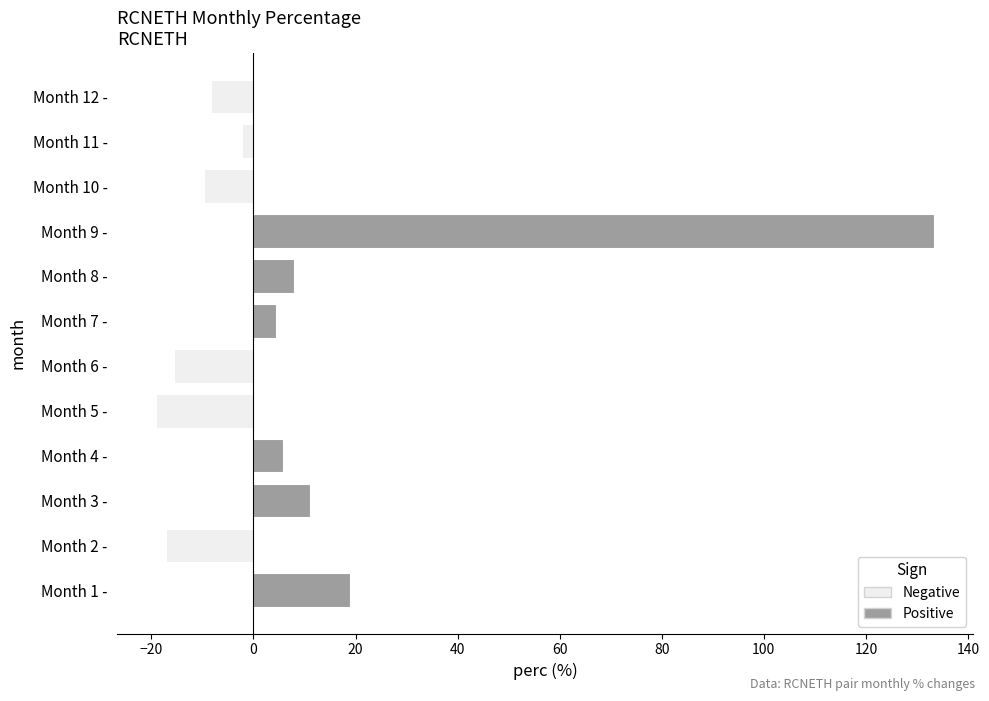

How many bars are there in total?

12